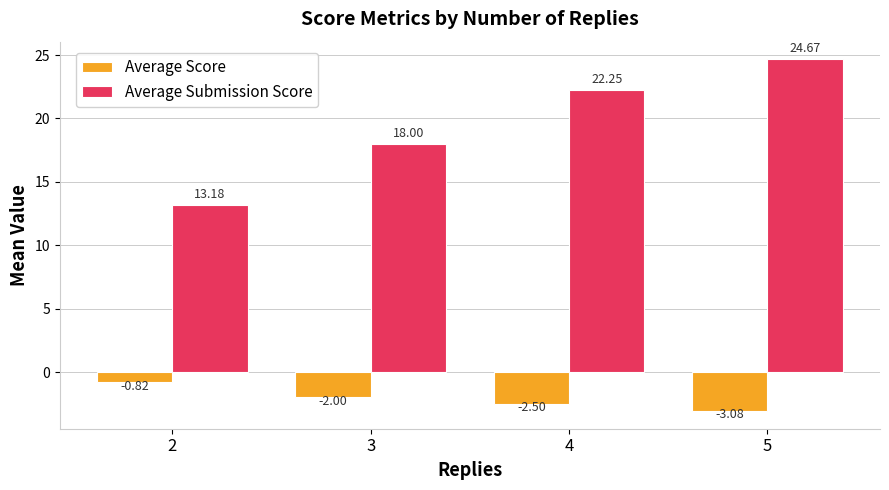

Rank the series by their average value, from lowest to highest.

Average Score, Average Submission Score